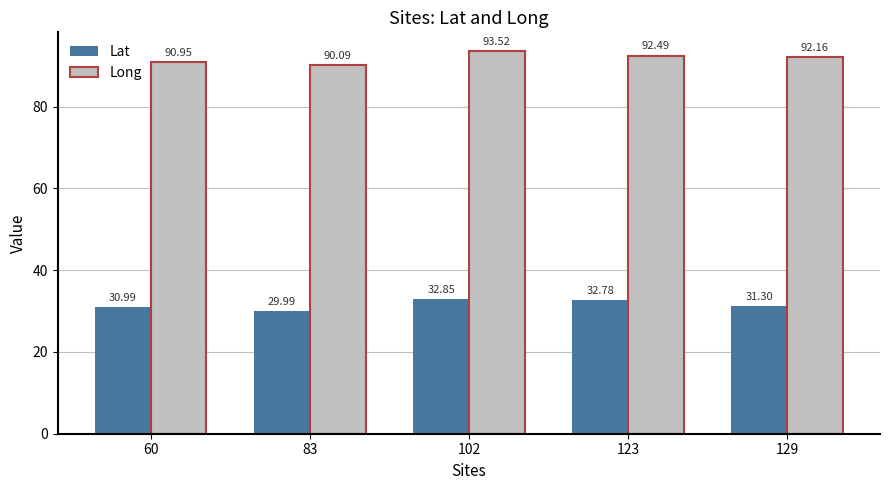

At which category is the sum across all series the highest?

102